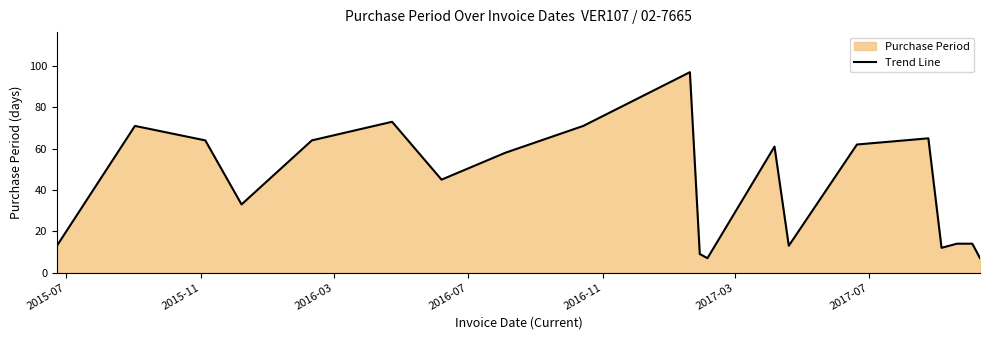

What is the minimum value shown in the chart?

7